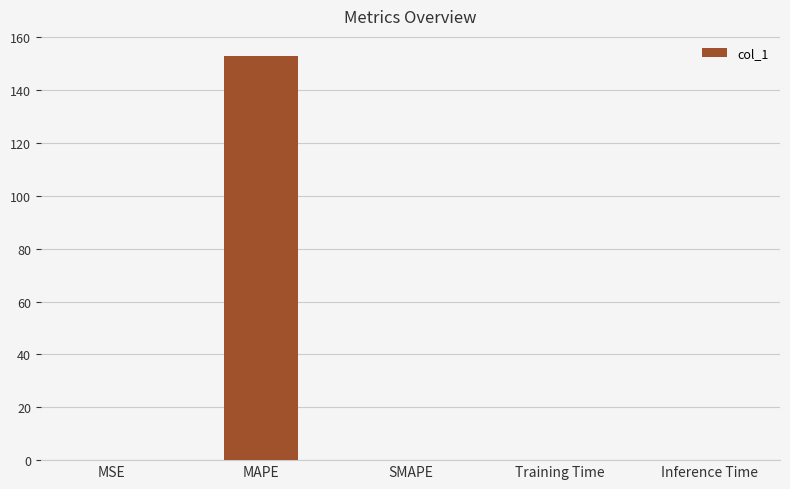

Which label corresponds to the largest value in the chart?

MAPE